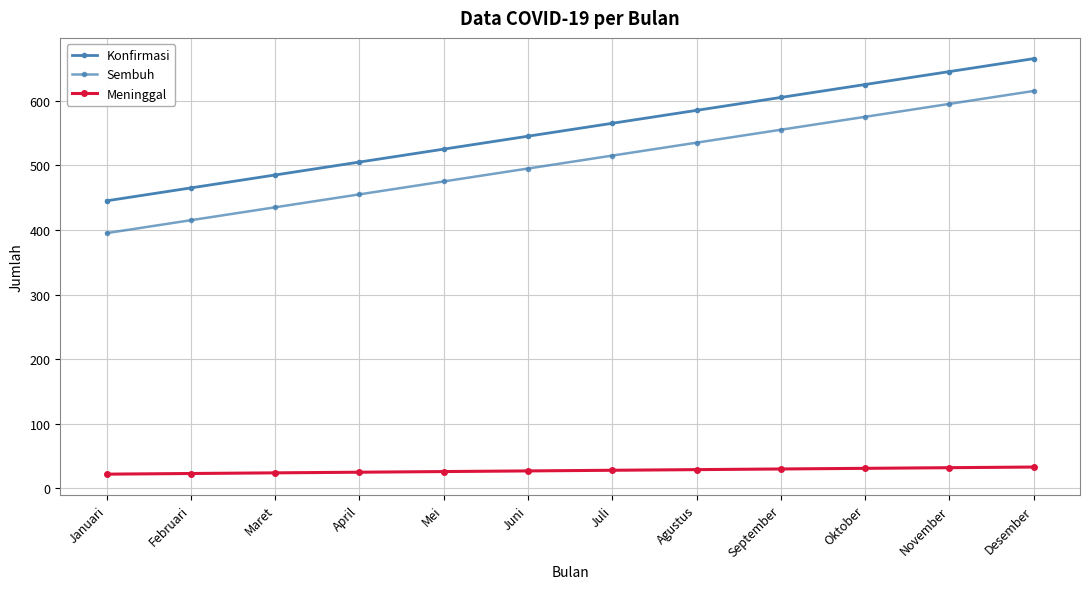

How many lines are shown in the chart?

3